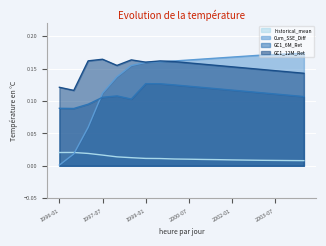

Which label corresponds to the smallest value in the chart?

1996-01